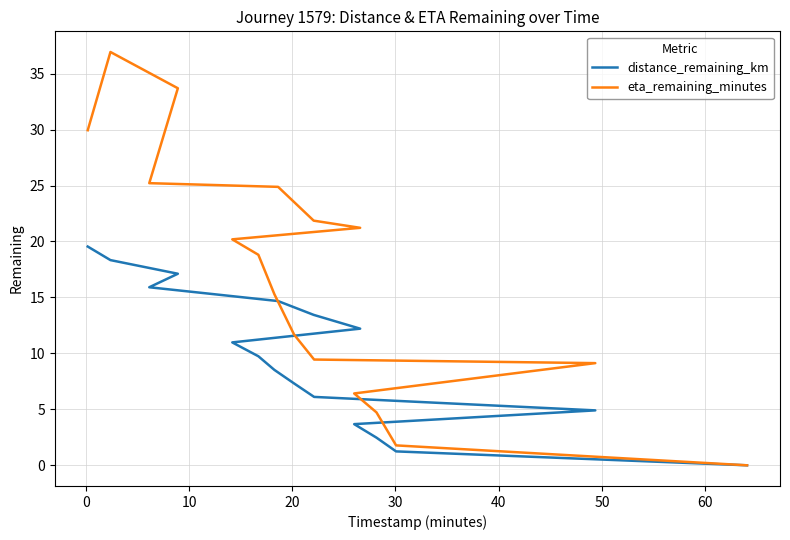

True or false: eta_remaining_minutes has more than 2 interior local peaks.

False